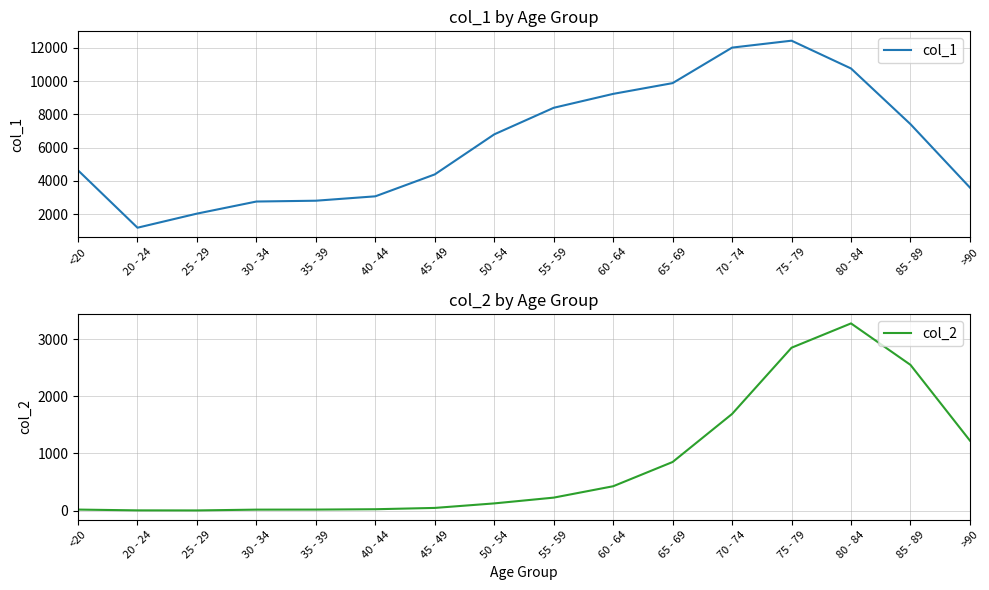

What is the label of the 13th point from the right?

30 - 34